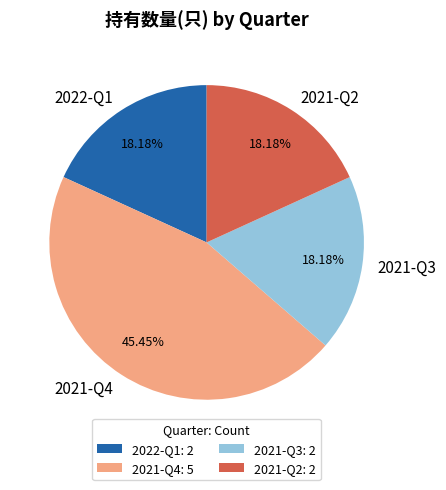

Between 2021-Q4 and 2022-Q1, which is larger?

2021-Q4